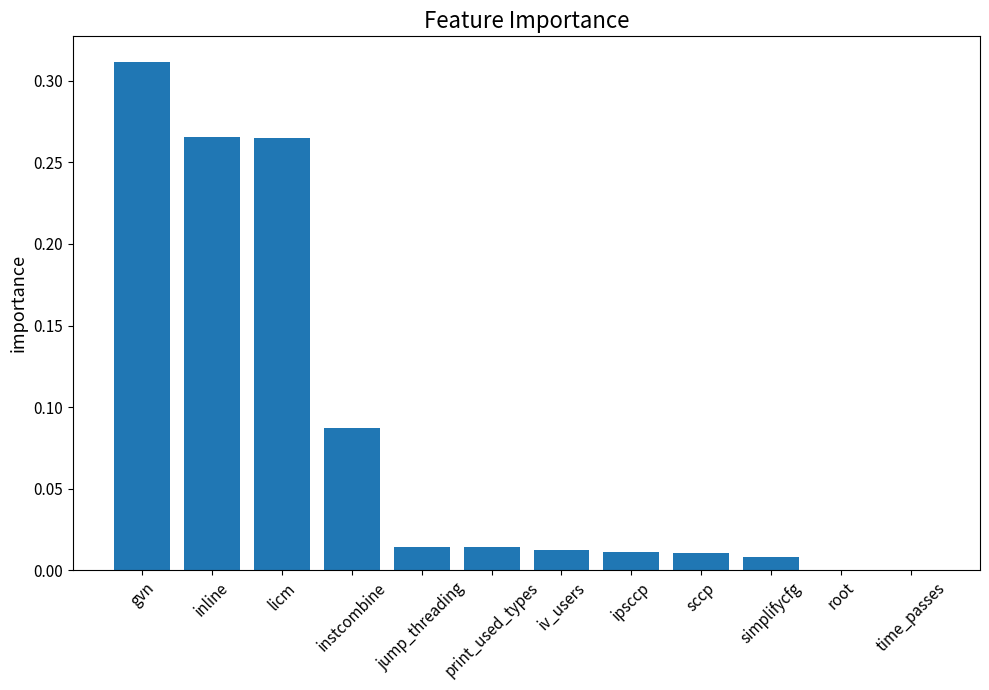

The value at sccp is 0.0. True or false?

True